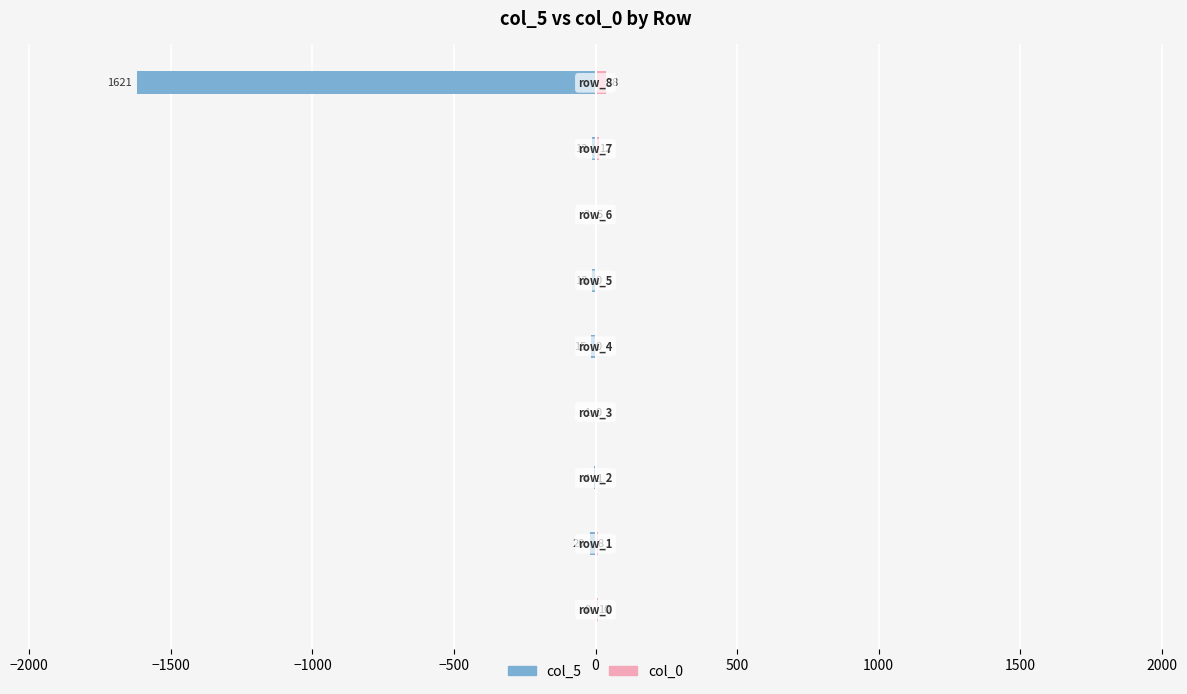

What is the difference between the second highest and second lowest values in the col_5 series?

19